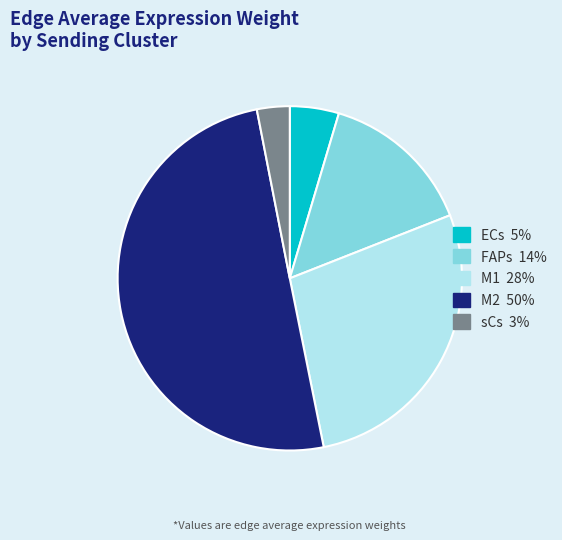

Rank the categories by value from highest to lowest.

M2, M1, FAPs, ECs, sCs